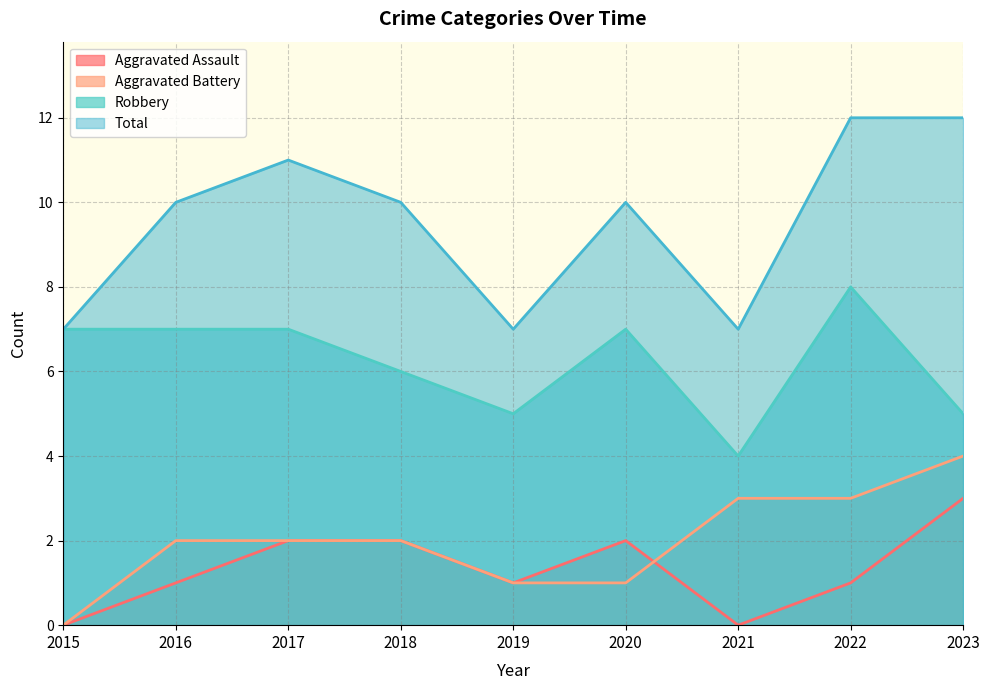

How many values in the Aggravated Assault series exceed 1?

4